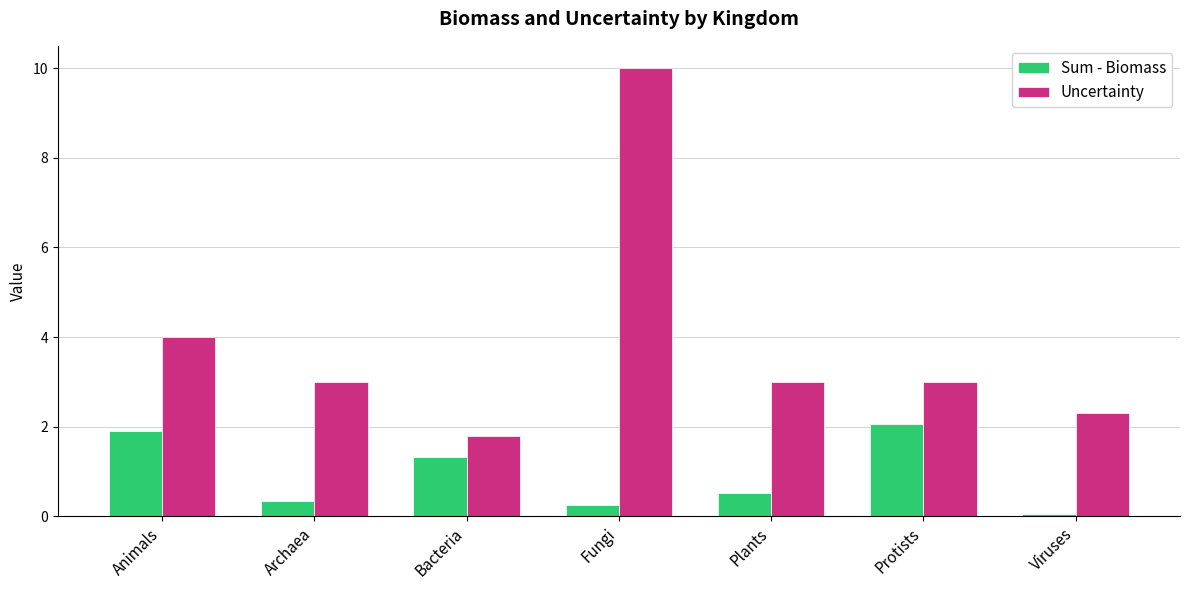

How many groups of bars are there?

7